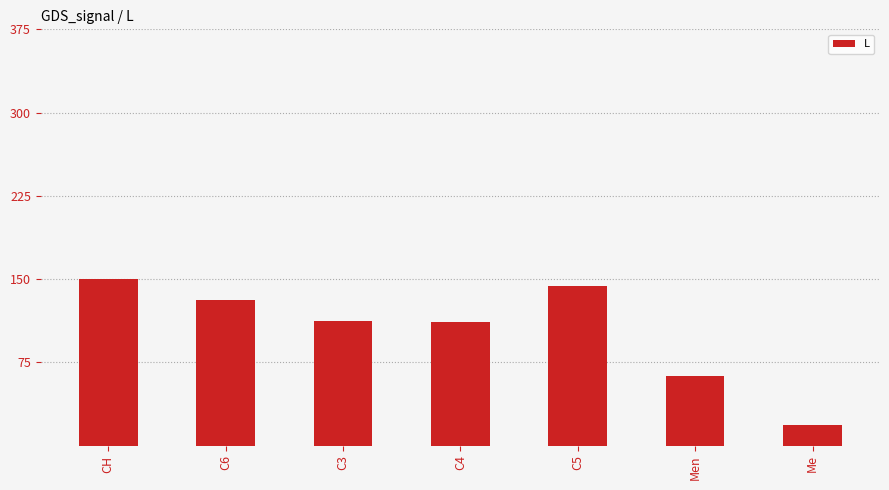

The value at C4 is 111.4. True or false?

True